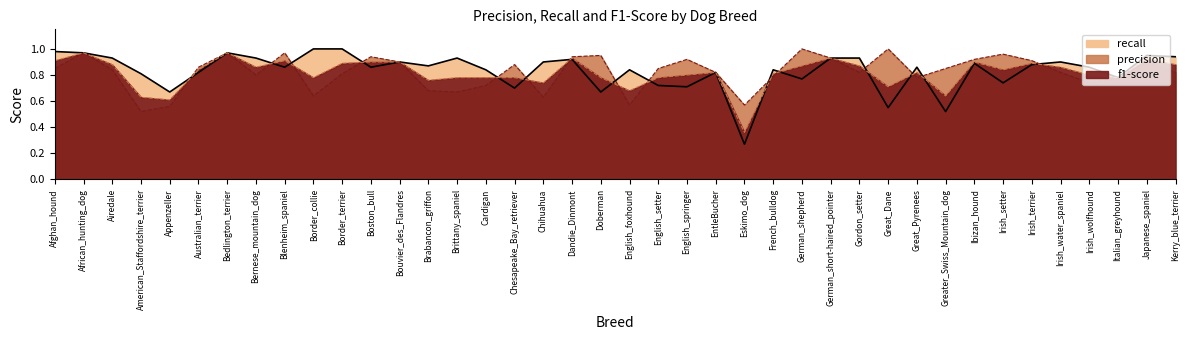

At which category does f1-score reach its first local valley?

Appenzeller